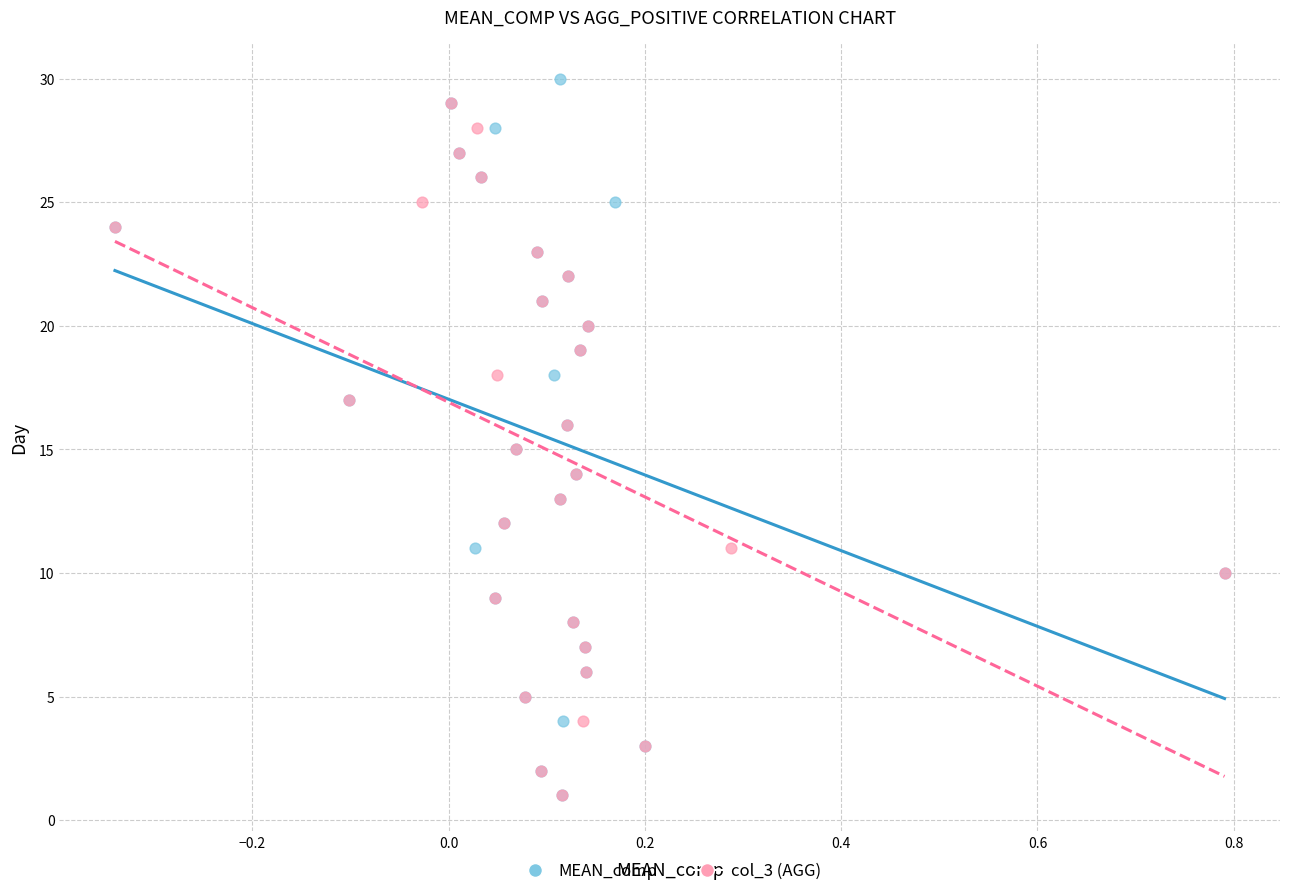

Which series has the largest Y range (max minus min)?

MEAN_comp